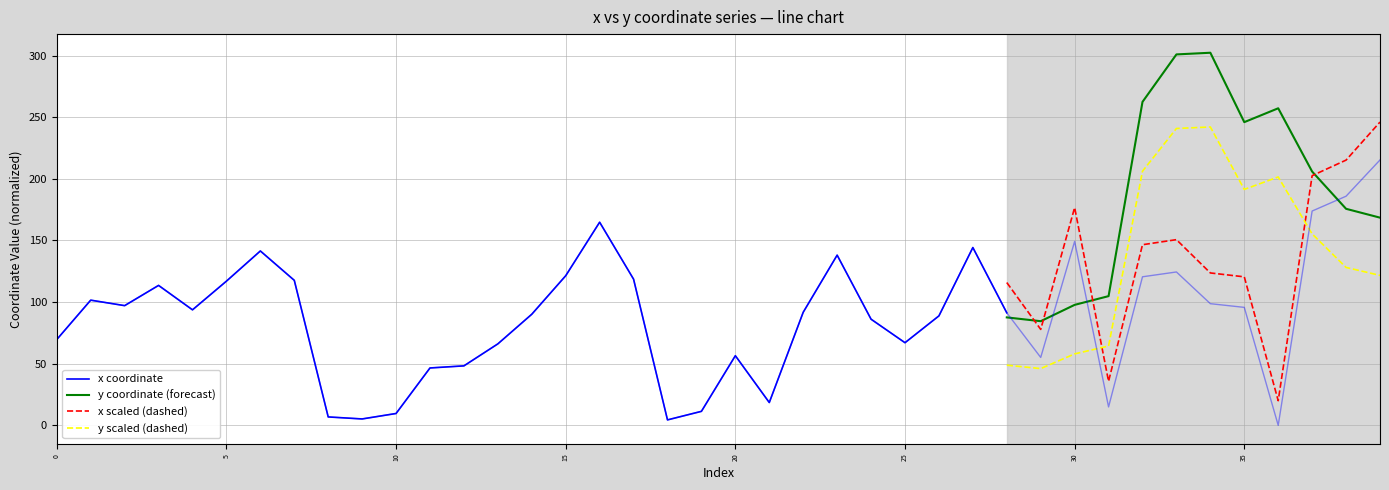

What is the difference between the second highest and minimum values?

185.9